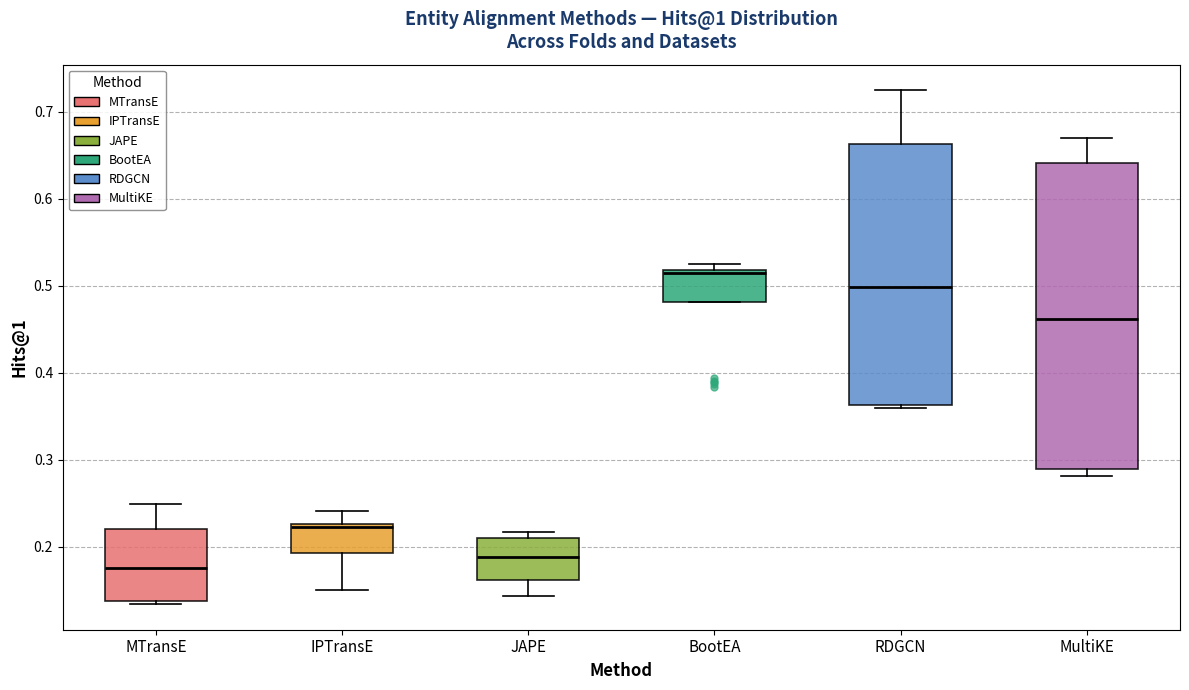

Where does the lower whisker of the box for JAPE end on the y-axis? The values are not printed on the chart, so give them approximately, as read against the axis.

0.14